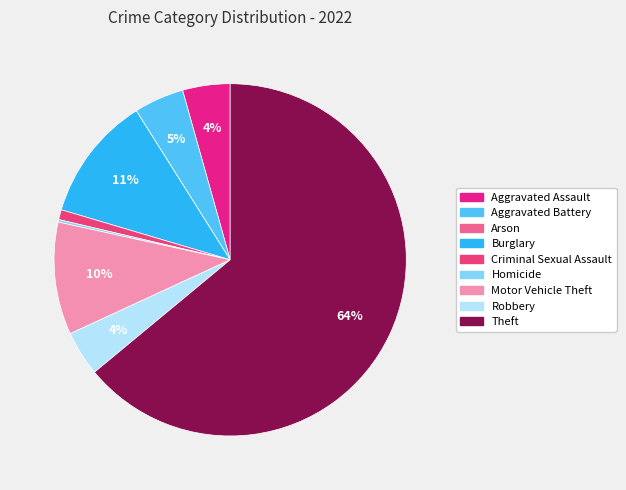

To the nearest percent, what is the difference between the largest and smallest slice percentages?

64%